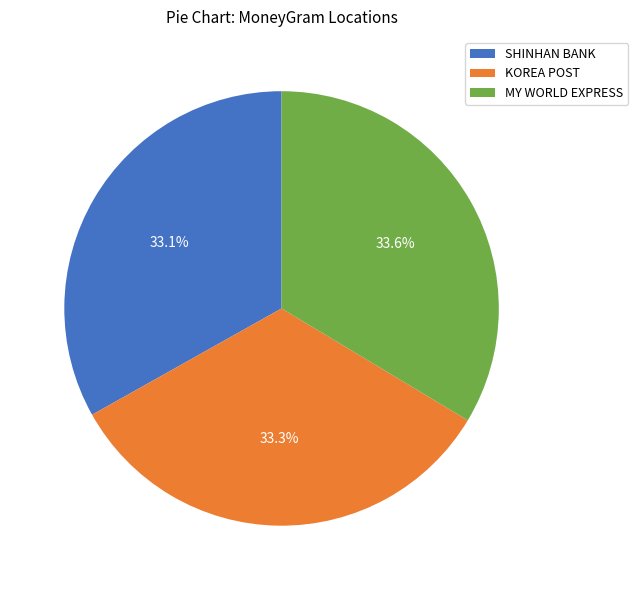

Does SHINHAN BANK represent more than half of the total?

No